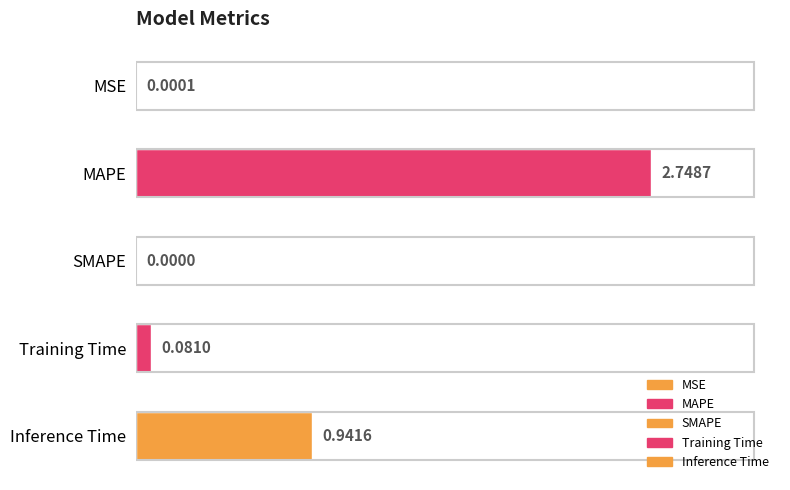

What is the sum of all values?

3.8